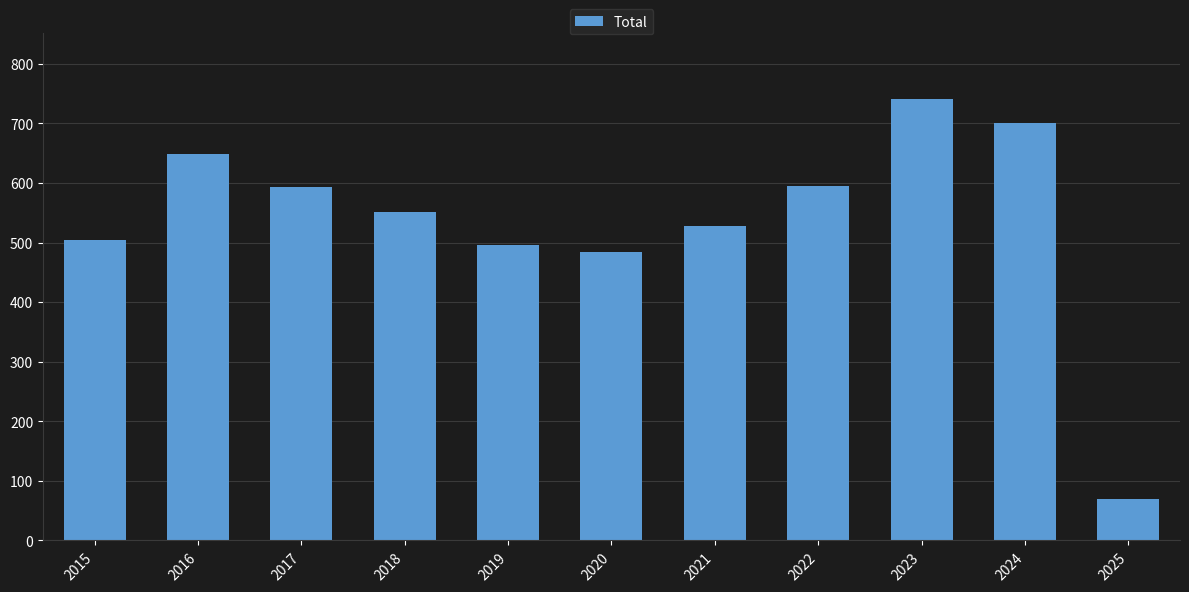

What is the greatest value displayed?

741